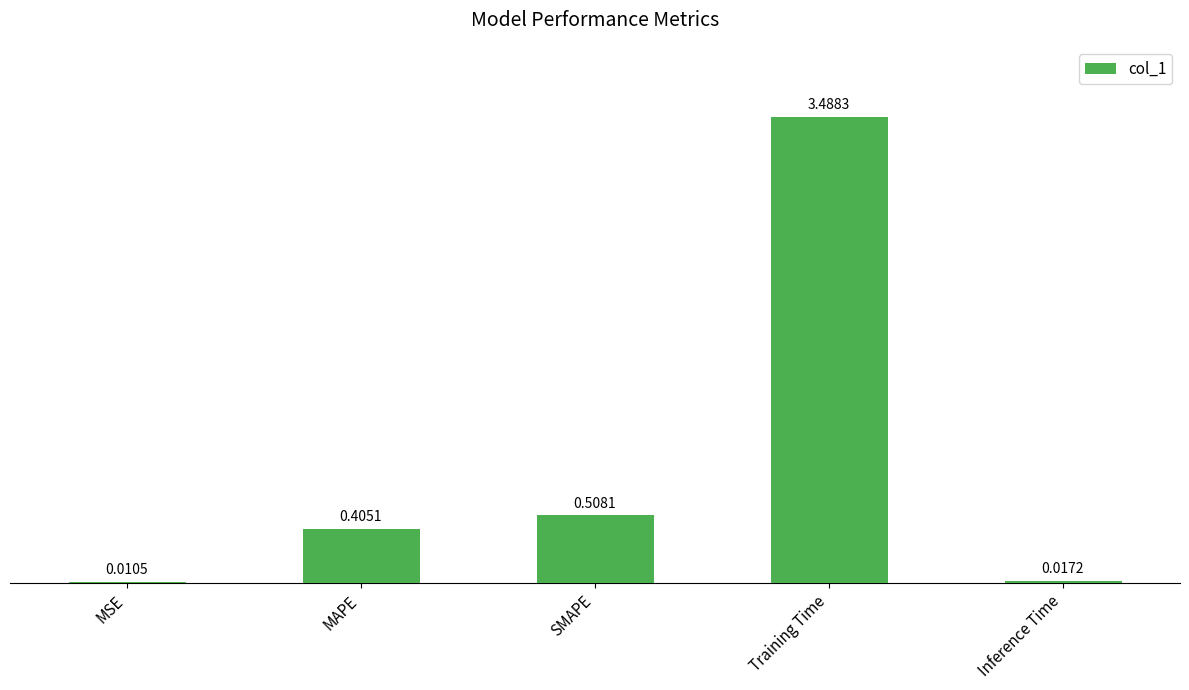

Which has a higher value, MSE or Training Time?

Training Time